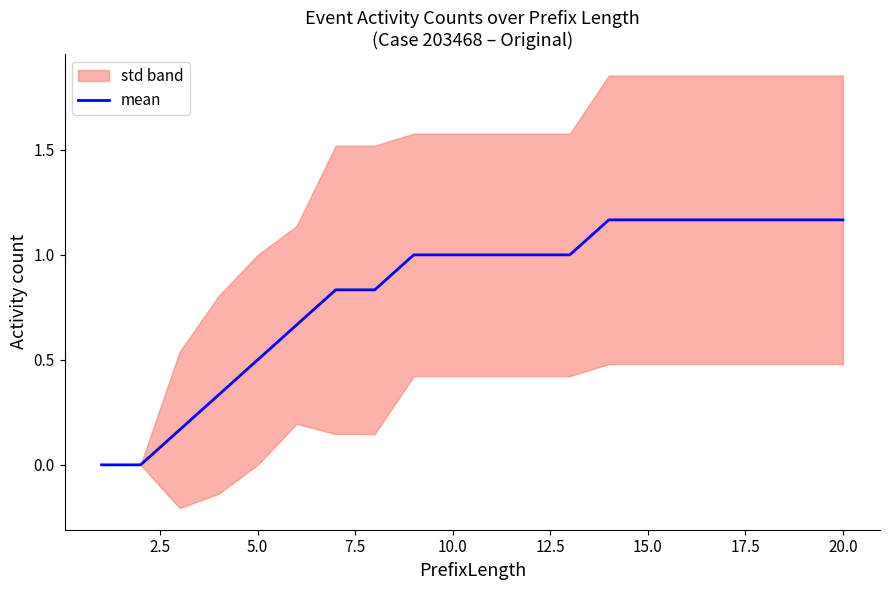

How many data points are less than 1?

8